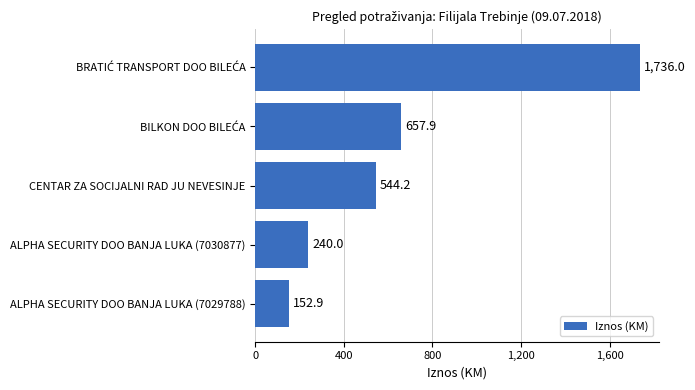

The value at ALPHA SECURITY DOO BANJA LUKA (7030877) is 105.4. True or false?

False